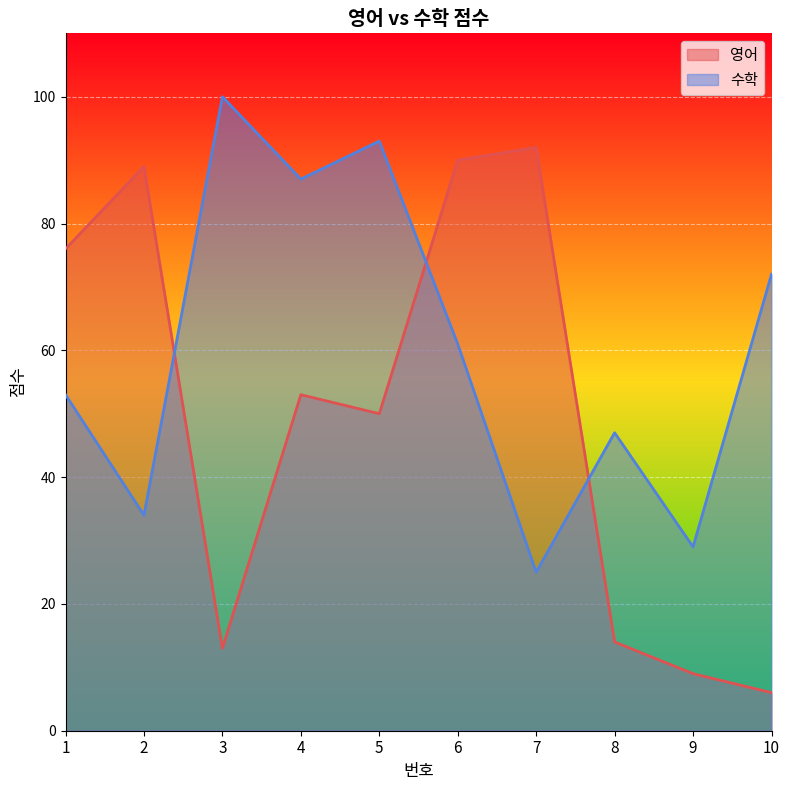

What is the value of the 수학 point at the 4th from the left?

87